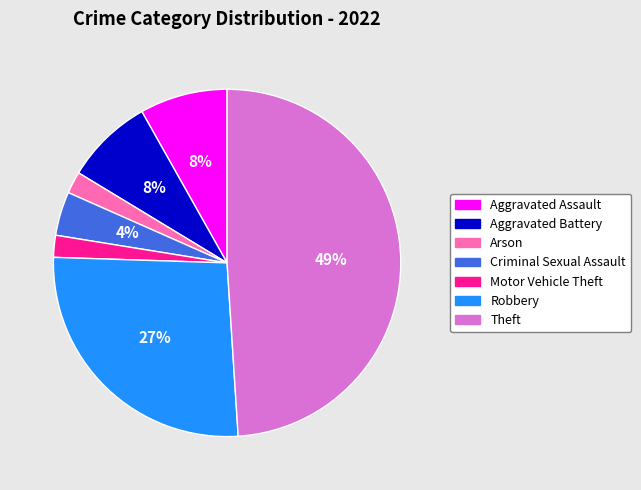

To the nearest percent, what is the difference between the largest and smallest slice percentages?

47%